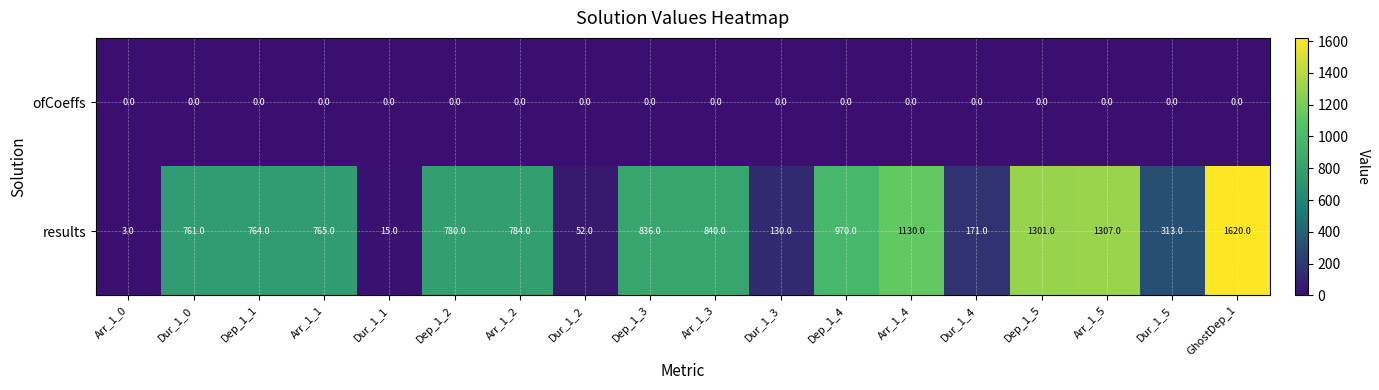

What is the sum of all results values?

12542